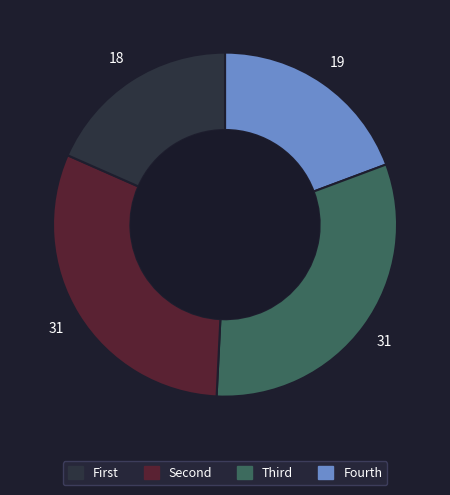

Is there a majority slice in this chart?

No